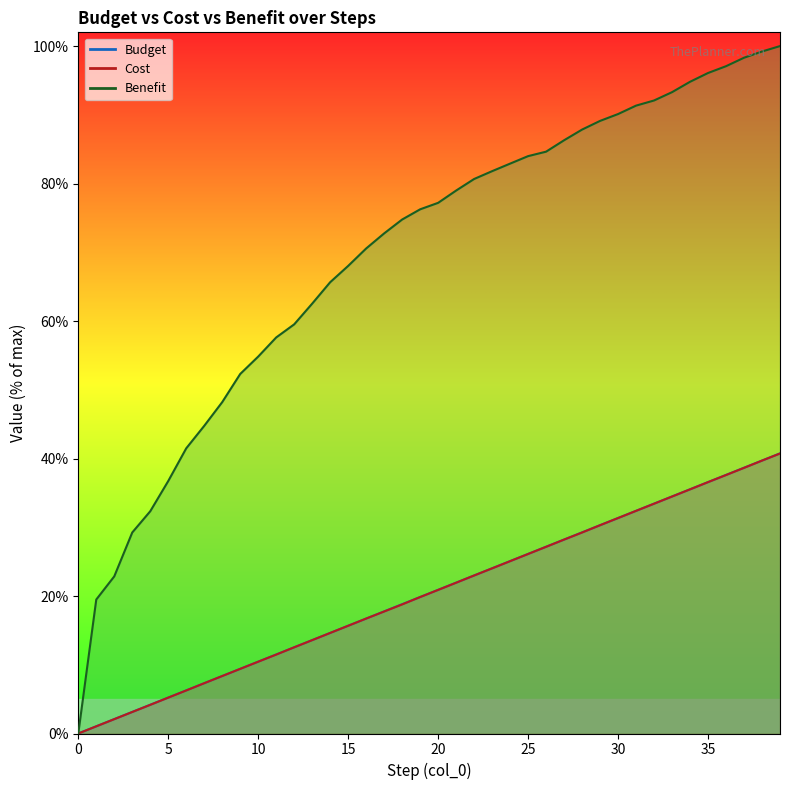

What is the difference between the second highest and minimum values in the Budget series?

39.7